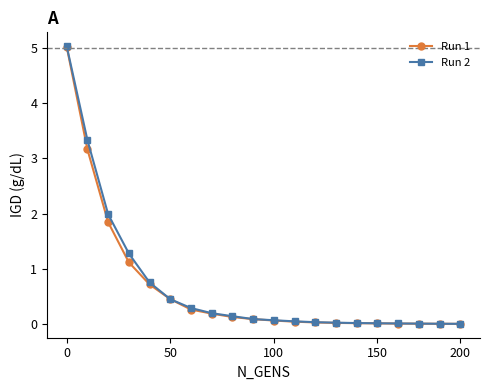

Which series has the largest range (max minus min)?

Run 2